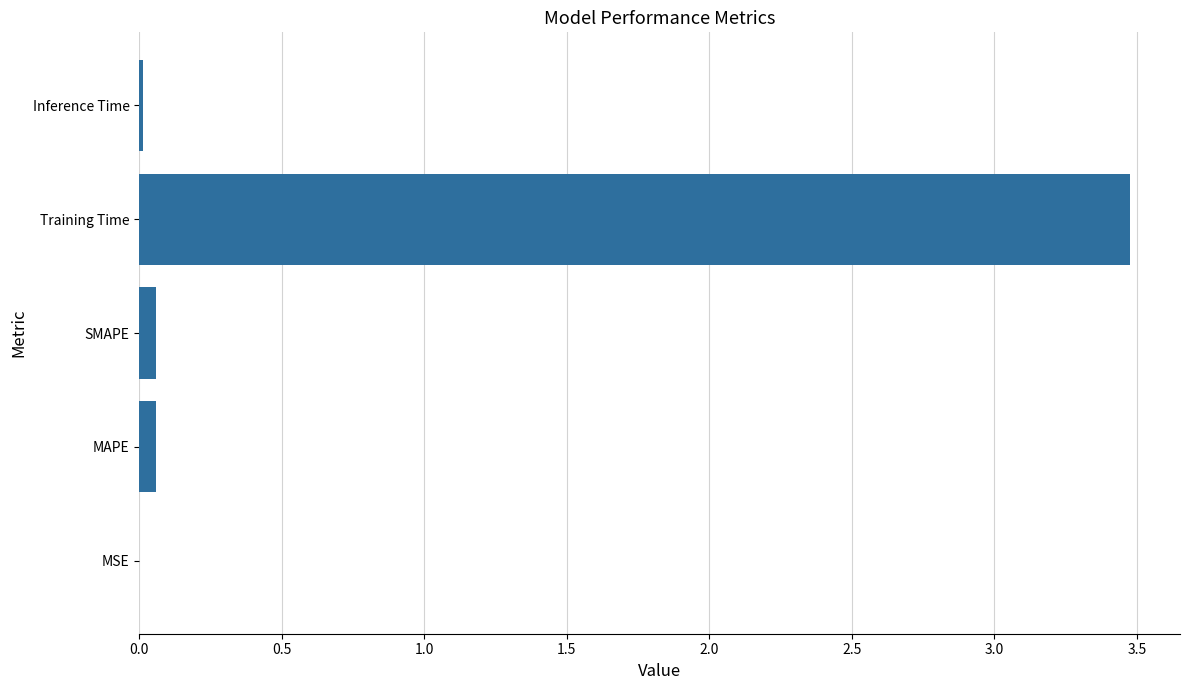

The value at MSE is 0.0. True or false?

True